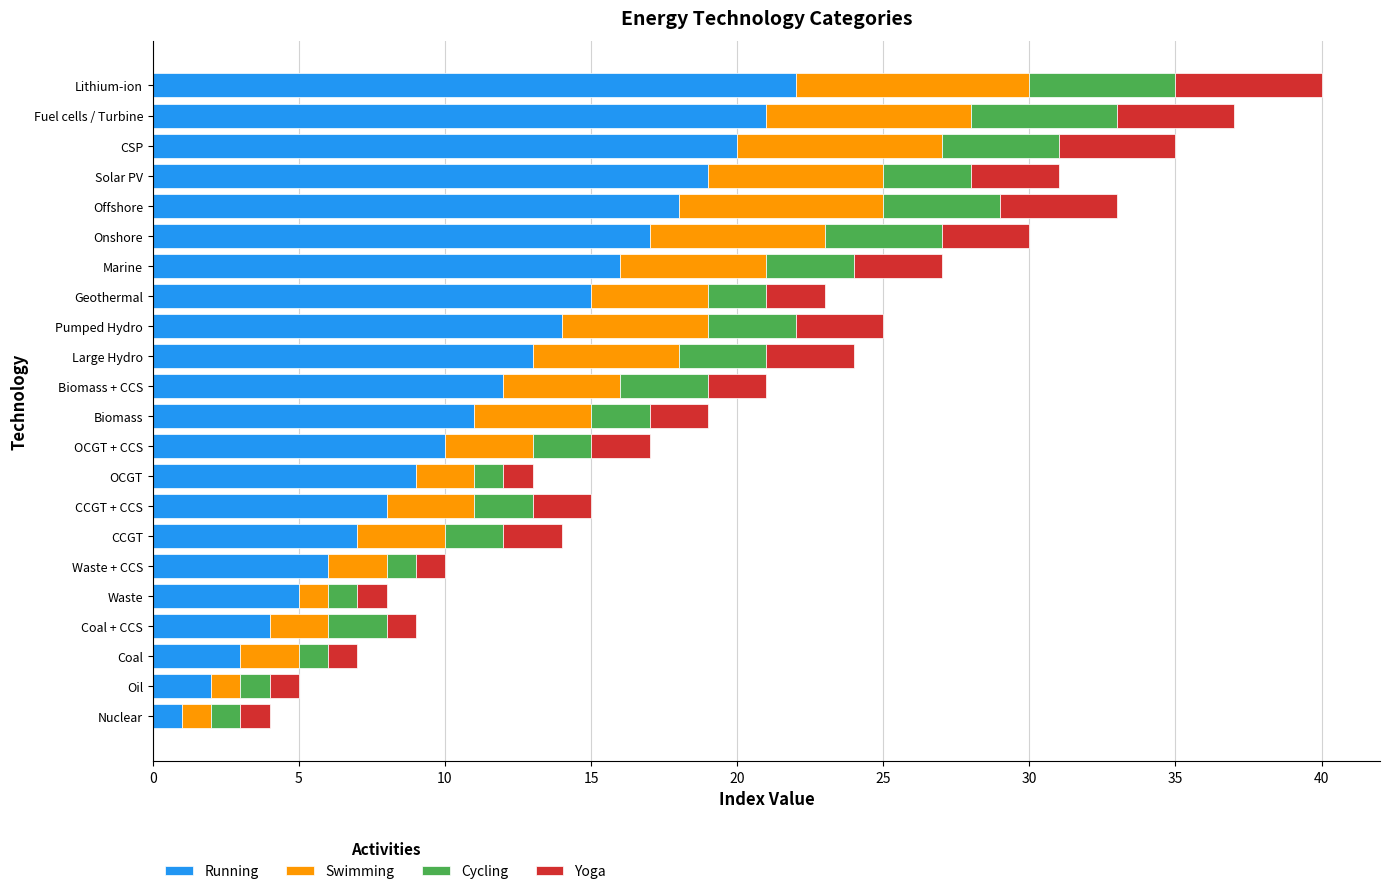

What is the difference between the maximum and second lowest values in the Running series?

20